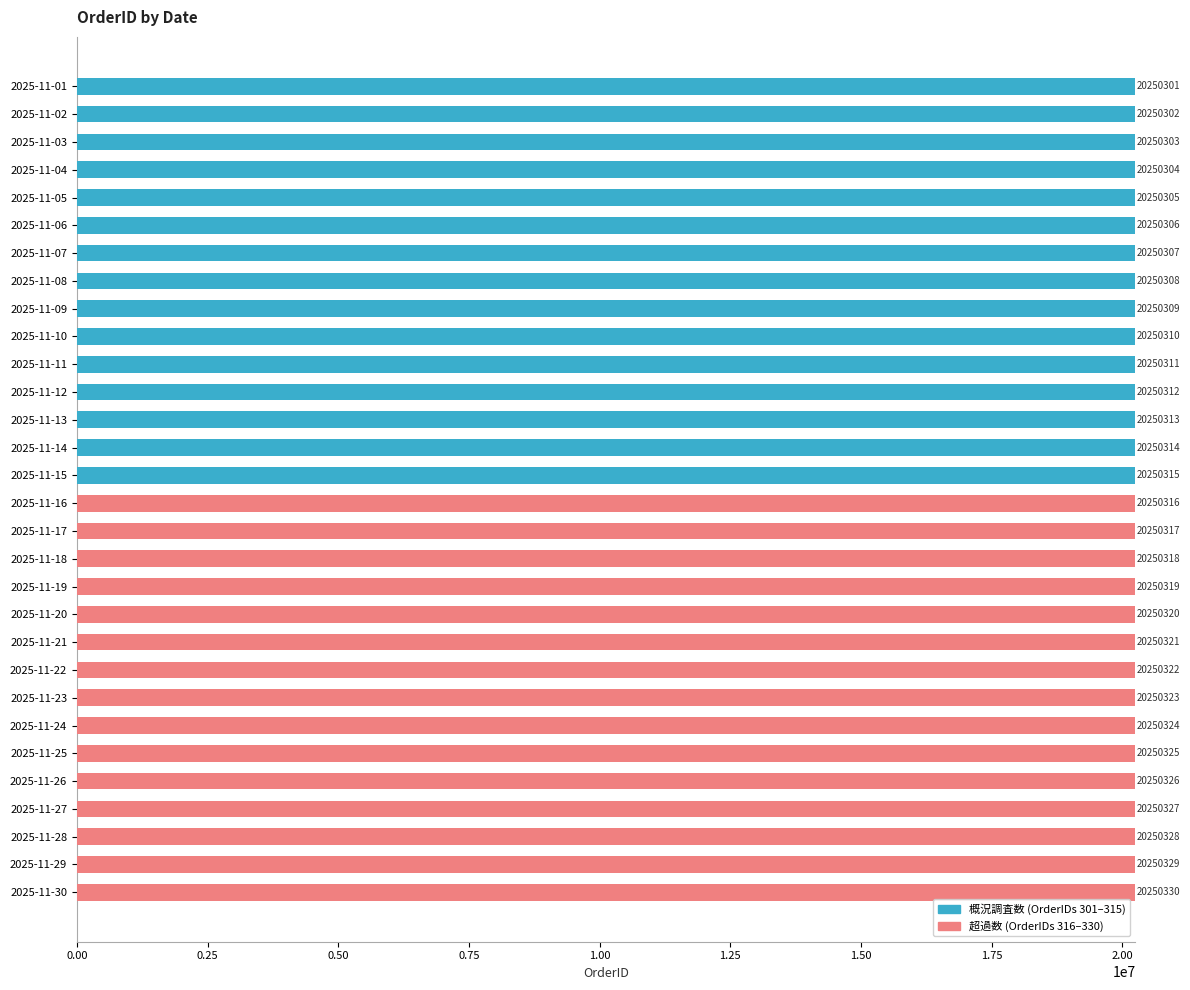

What is the smallest value displayed?

20250301